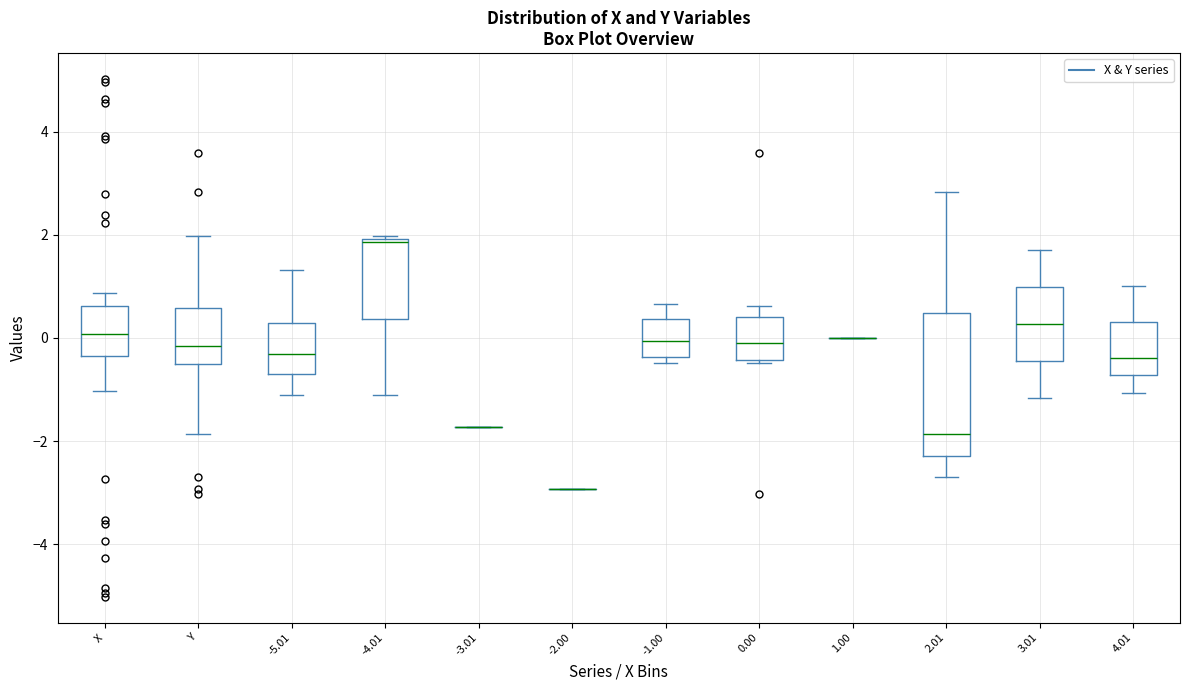

Which box is the tallest, from its lower edge to its upper edge?

2.01